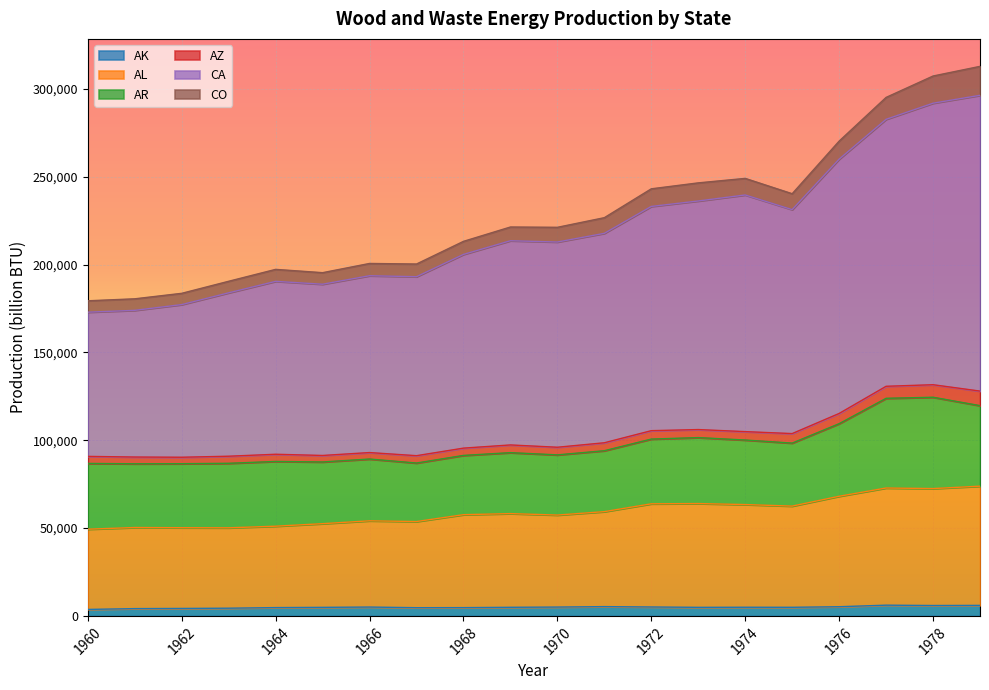

Rank the categories by CA value from lowest to highest.

1960, 1961, 1962, 1963, 1965, 1964, 1967, 1966, 1968, 1970, 1969, 1971, 1975, 1972, 1973, 1974, 1976, 1977, 1978, 1979